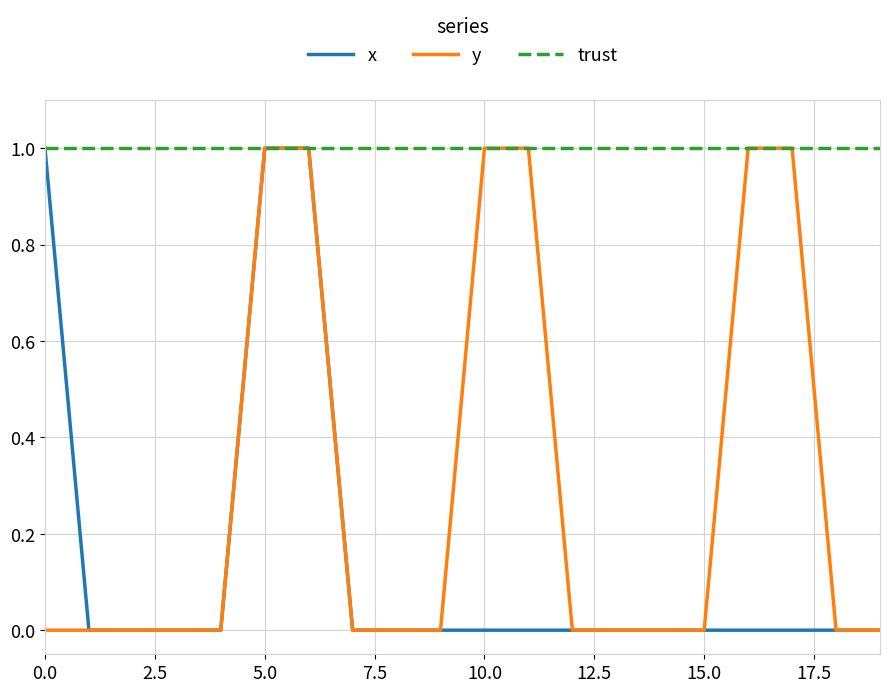

What is the difference between the maximum and second lowest values in the y series?

1